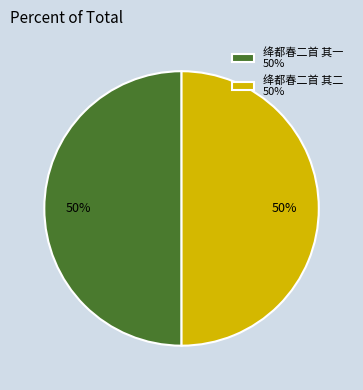

Count the number of slices in the pie.

2